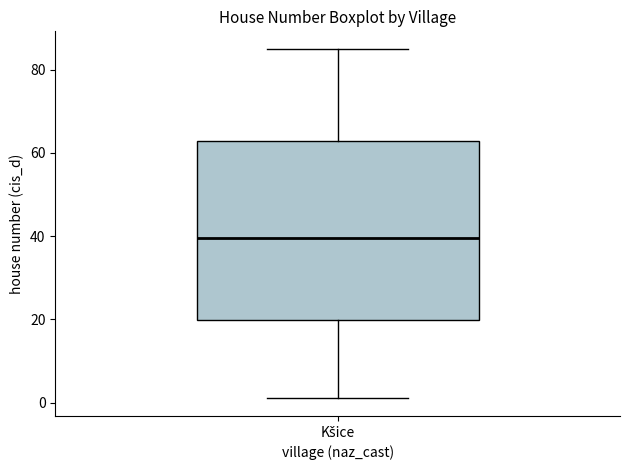

Where does the lower whisker of the box for Kšice end on the y-axis? The values are not printed on the chart, so give them approximately, as read against the axis.

2